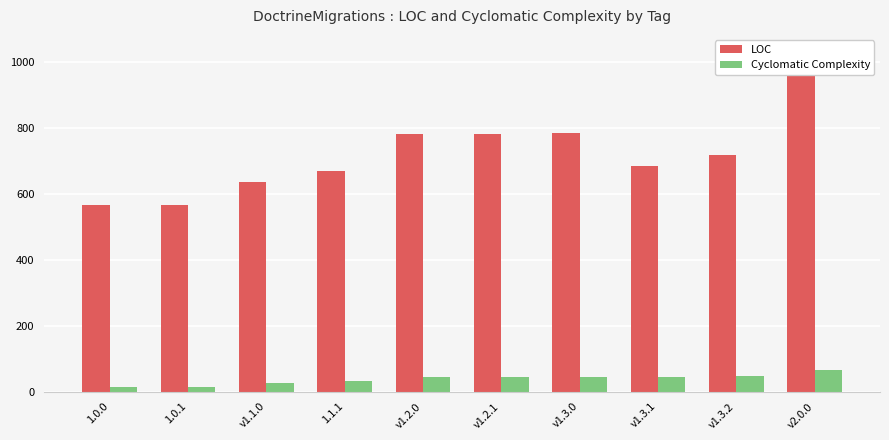

What is the sum of all LOC values?

7217